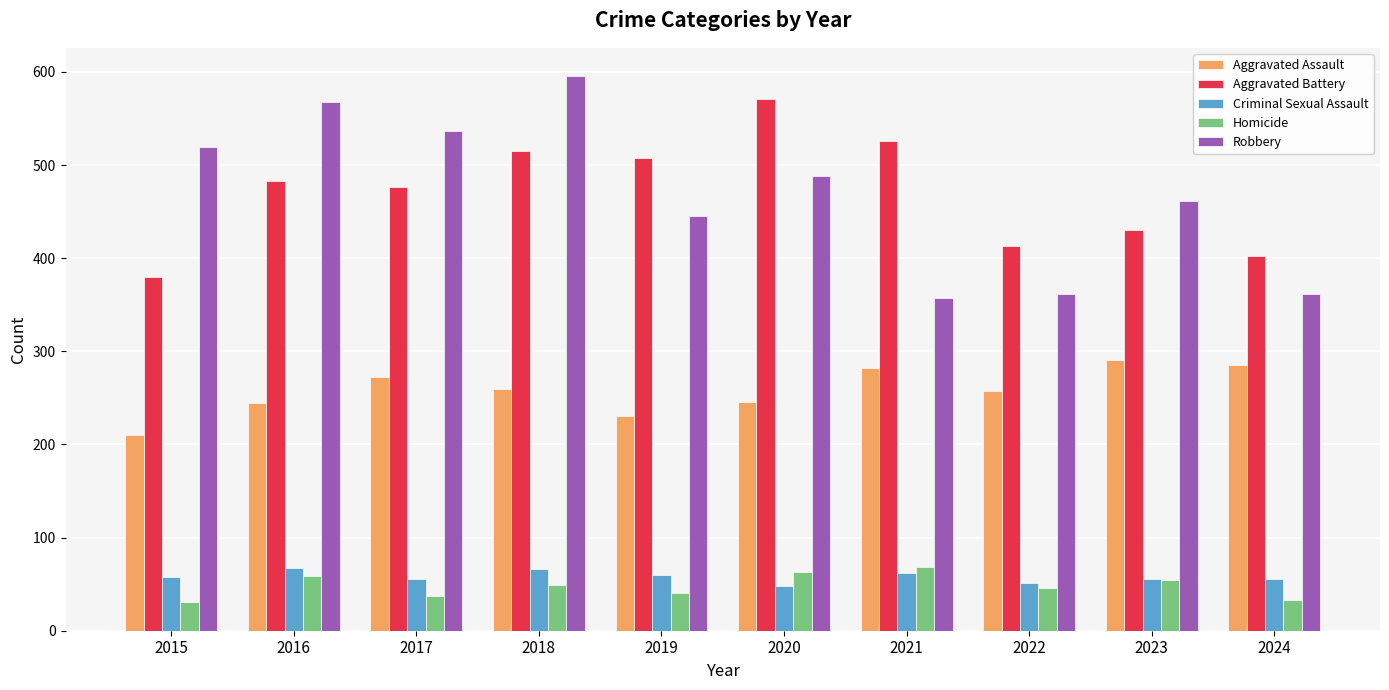

The value of Criminal Sexual Assault at 2023 is 16. True or false?

False